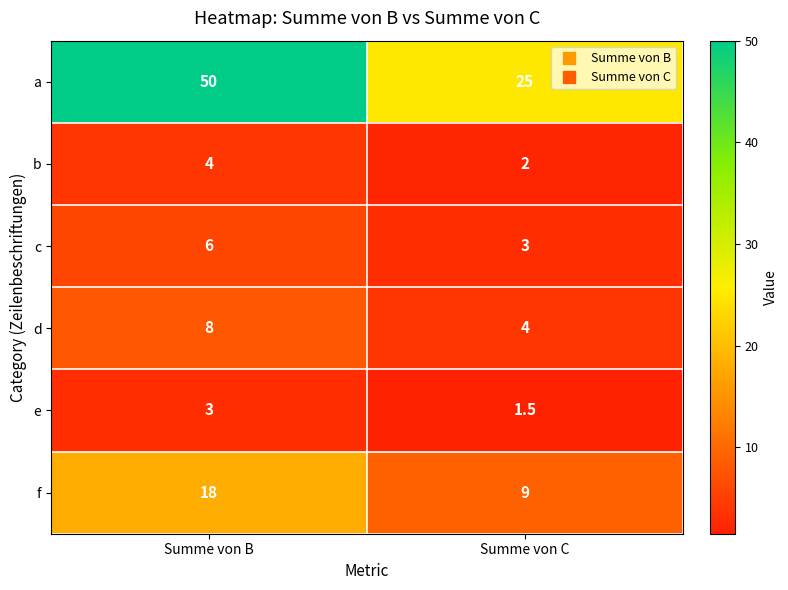

Reading left to right, extract all data points from this chart.

a: 50.0	25.0
b: 4.0	2.0
c: 6.0	3.0
d: 8.0	4.0
e: 3.0	1.5
f: 18.0	9.0